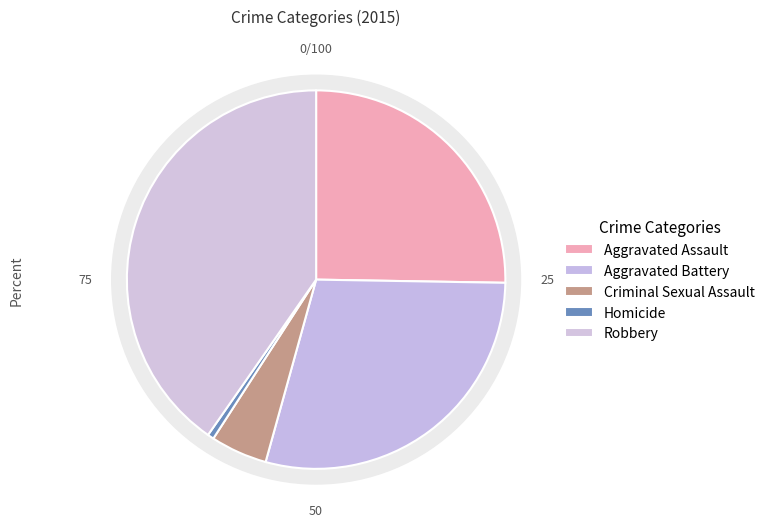

To the nearest percent, what is the difference between the largest and smallest slice percentages?

40%